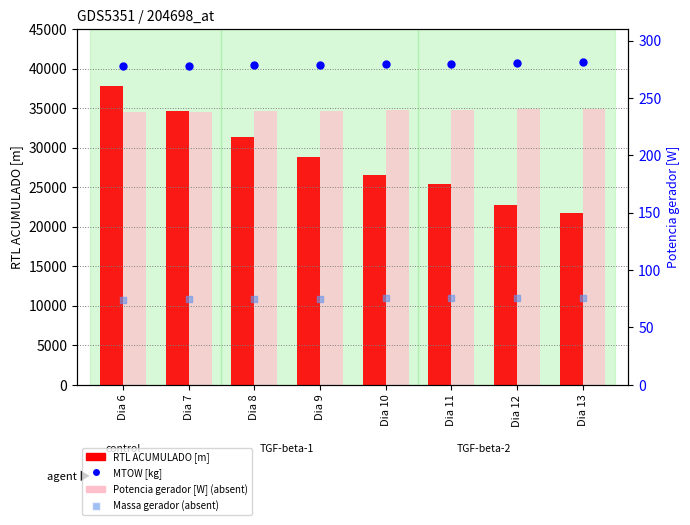

Which series has the largest total across all categories?

Potencia gerador [W] (absent)